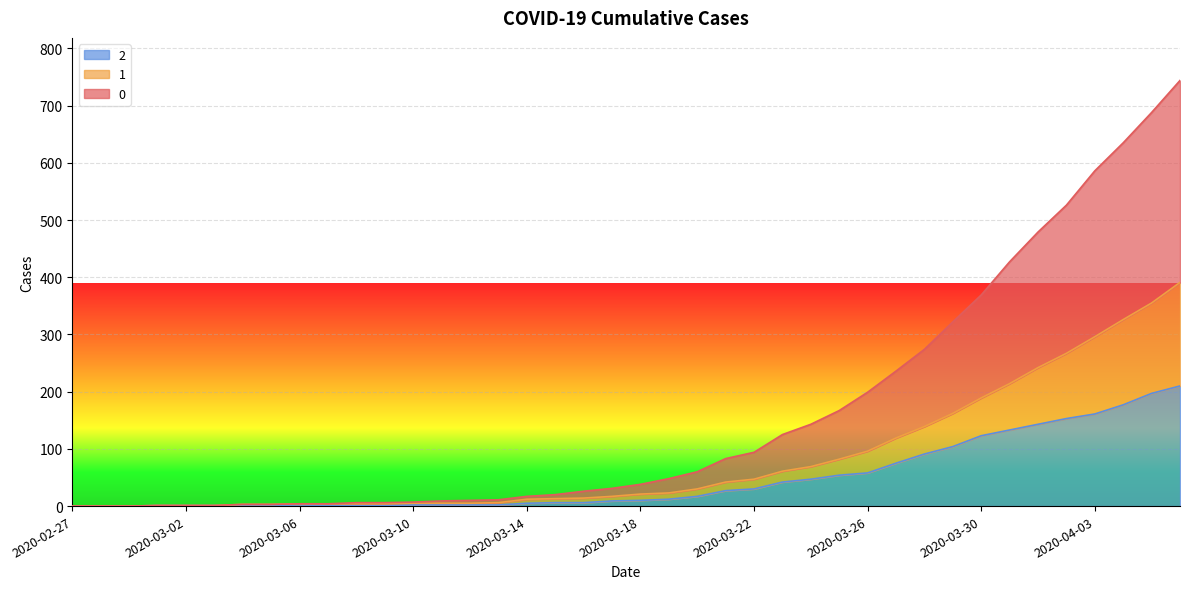

True or false: 0 and 1 cross at least once.

False